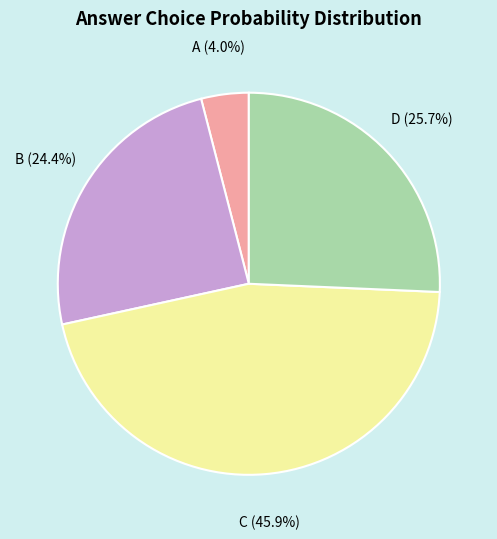

What is the largest slice in the pie chart?

C